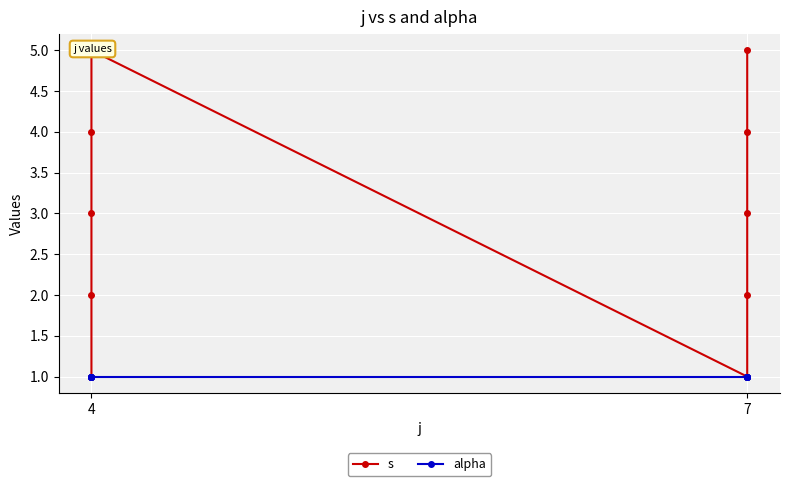

At which label does s reach its minimum?

4